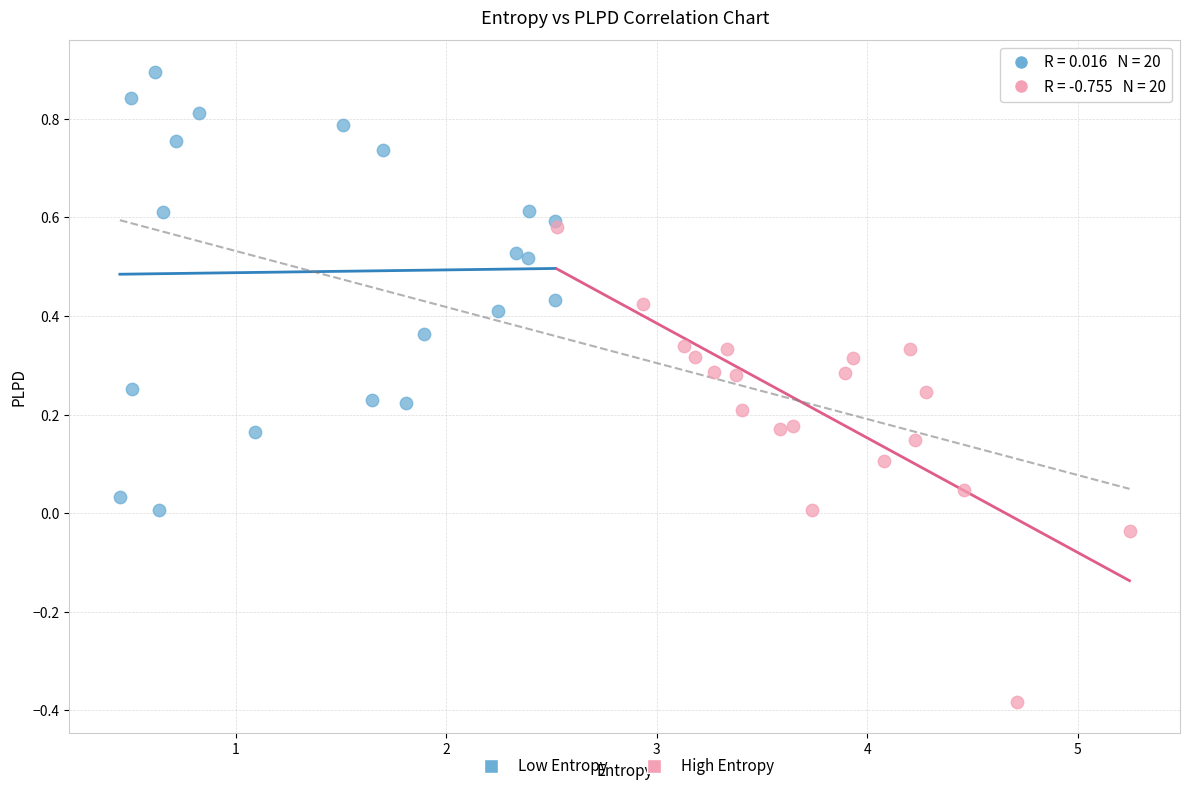

Which series has the widest spread of Y values?

High Entropy